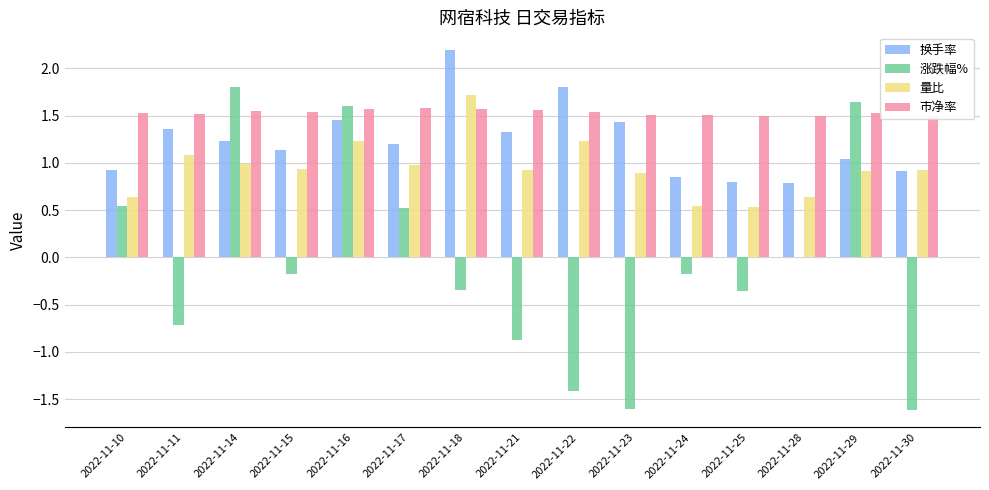

Which label corresponds to the smallest value in the chart?

2022-11-30